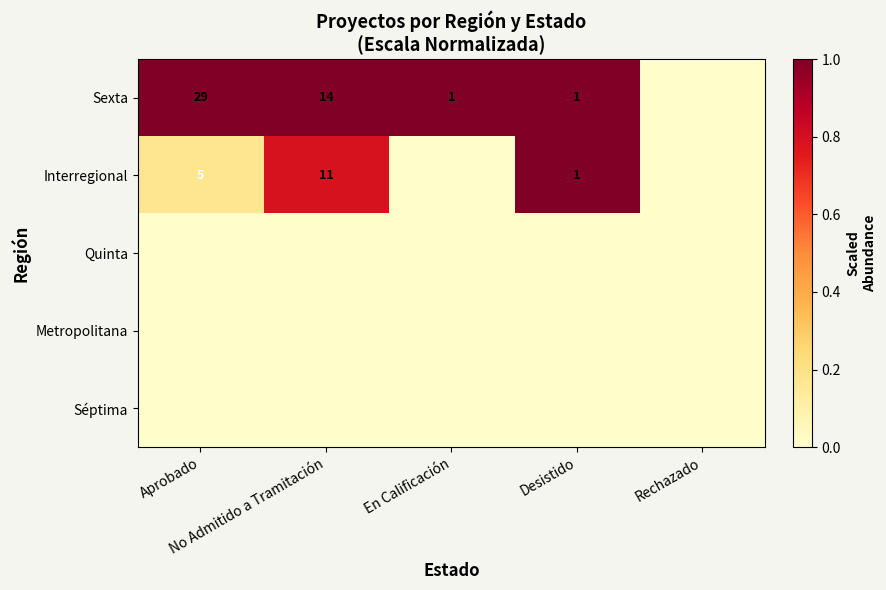

Rank the categories by Interregional value from highest to lowest.

Desistido, No Admitido a Tramitación, Aprobado, En Calificación, Rechazado